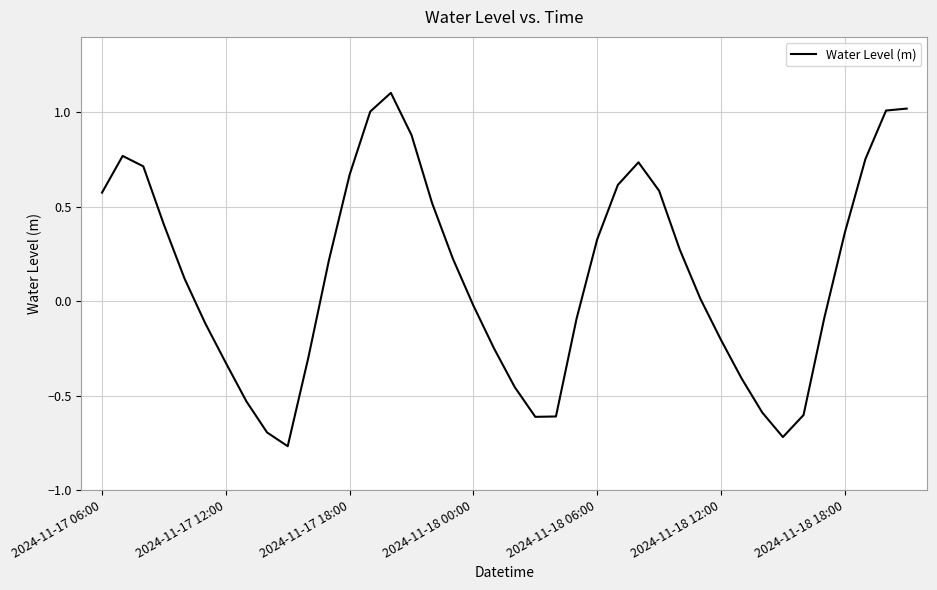

What is the maximum value shown in the chart?

1.1